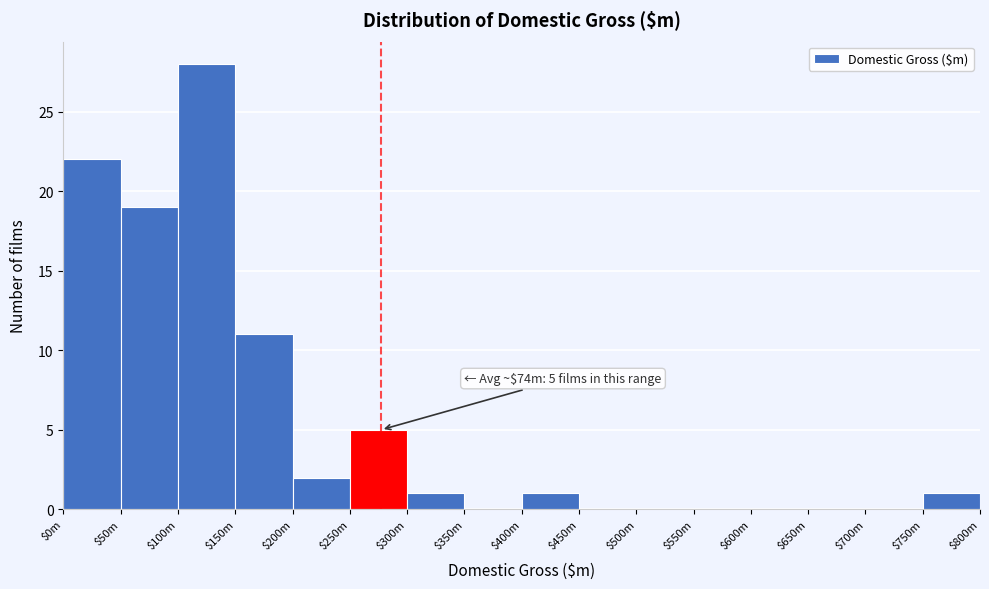

The chart shows a value of 6 at $100m. True or false?

False